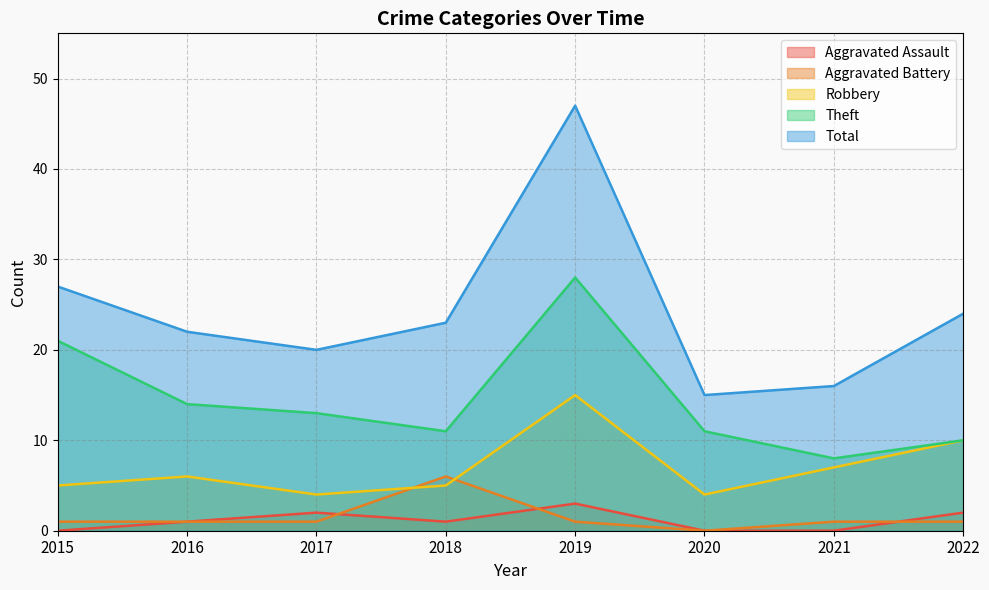

Rank the series by their maximum value, from highest to lowest.

Total, Theft, Robbery, Aggravated Battery, Aggravated Assault